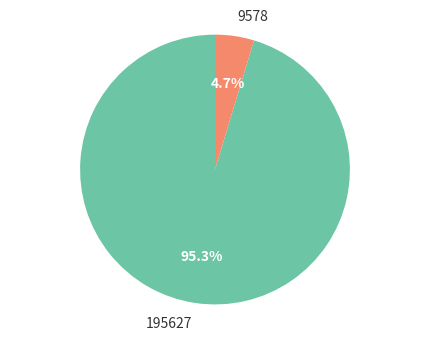

How many segments does this pie chart have?

2